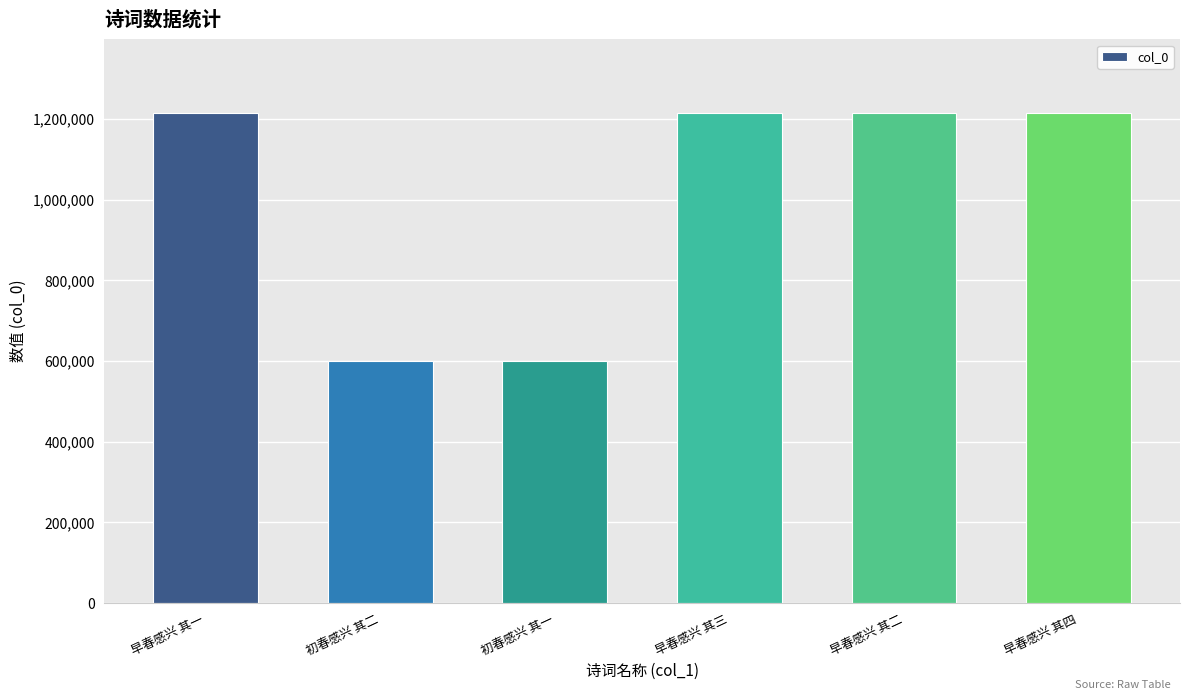

The value at 早春感兴 其三 is 1215741. True or false?

True